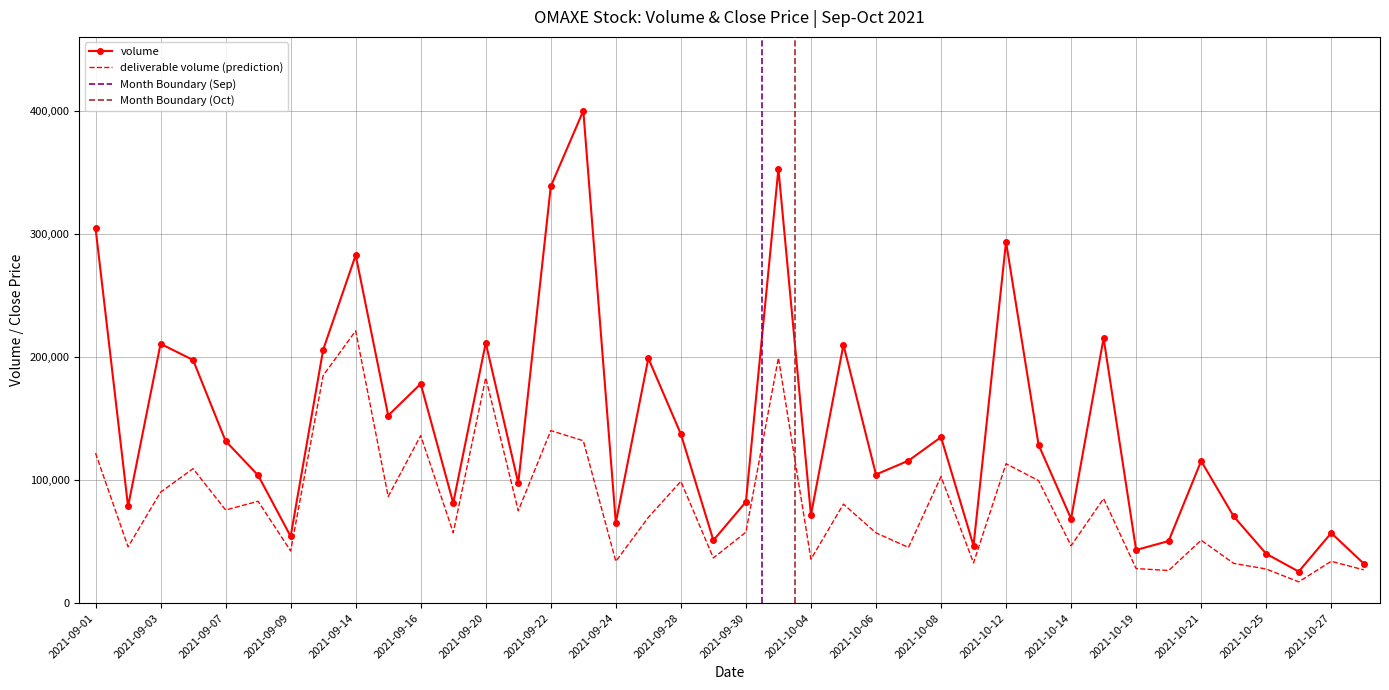

Between 2021-10-18 and 2021-10-25, which is larger?

2021-10-18